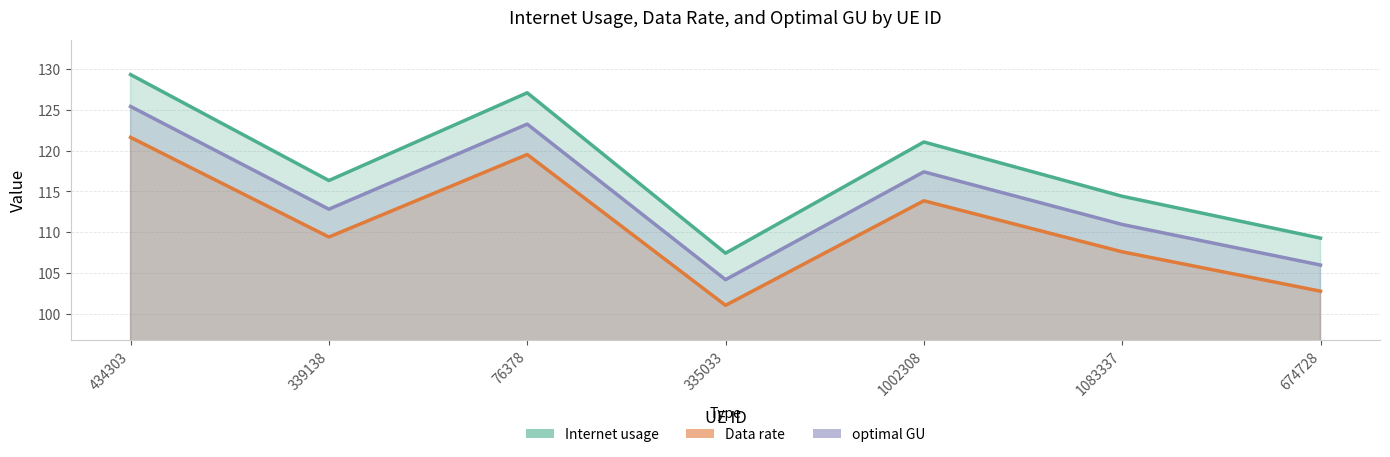

How many lines are shown in the chart?

3